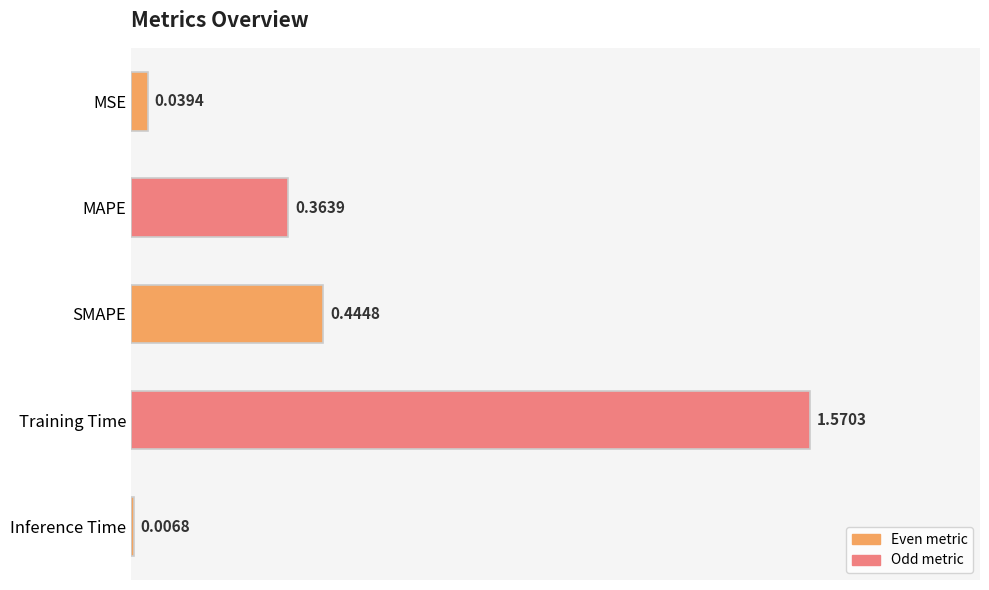

What is the label of the 2nd bar from the bottom?

Training Time